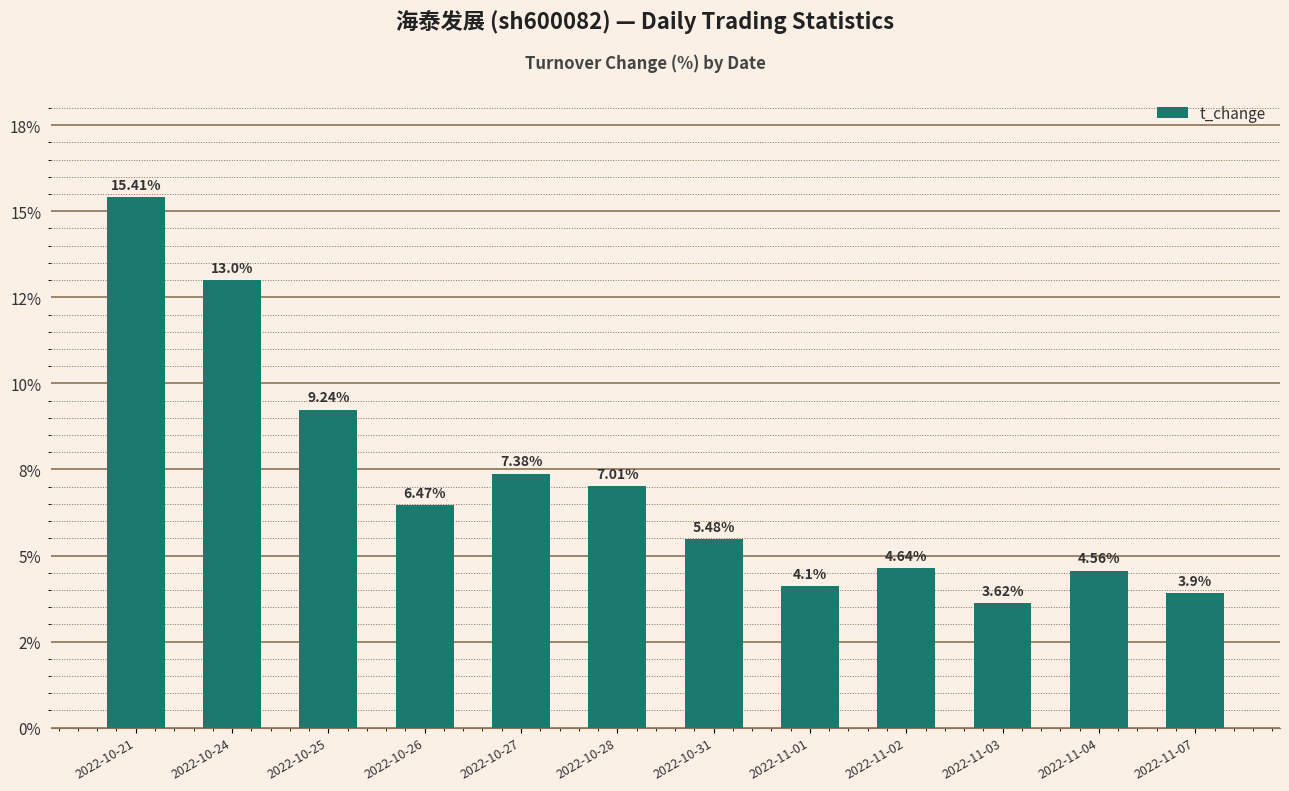

What is the label of the 5th bar from the right?

2022-11-01